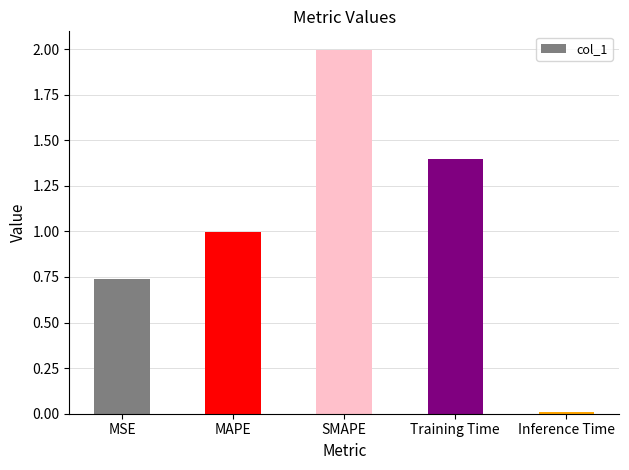

List the labels in order of value, largest first.

SMAPE, Training Time, MAPE, MSE, Inference Time